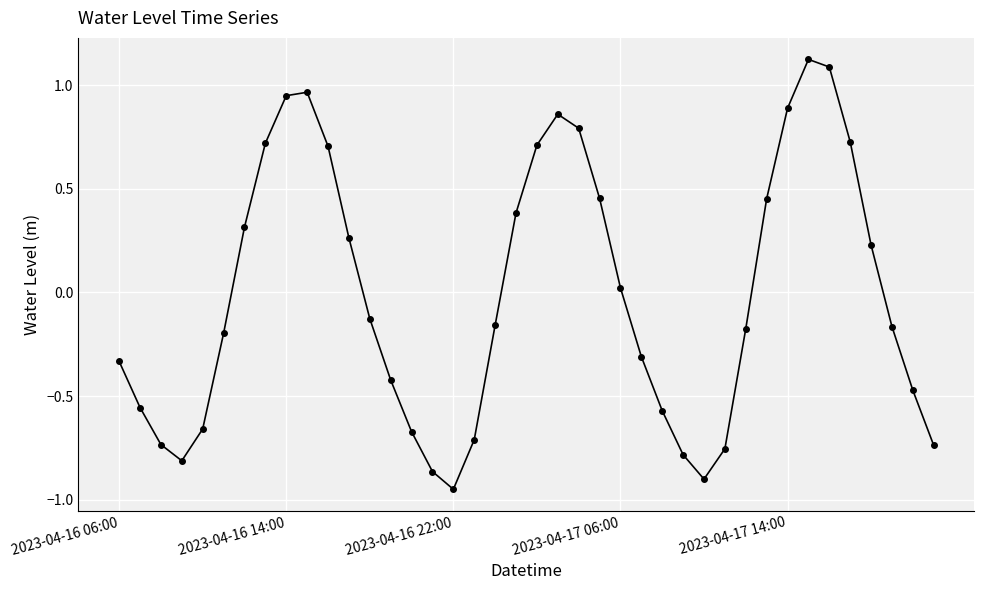

What is the sum of all values?

-0.4